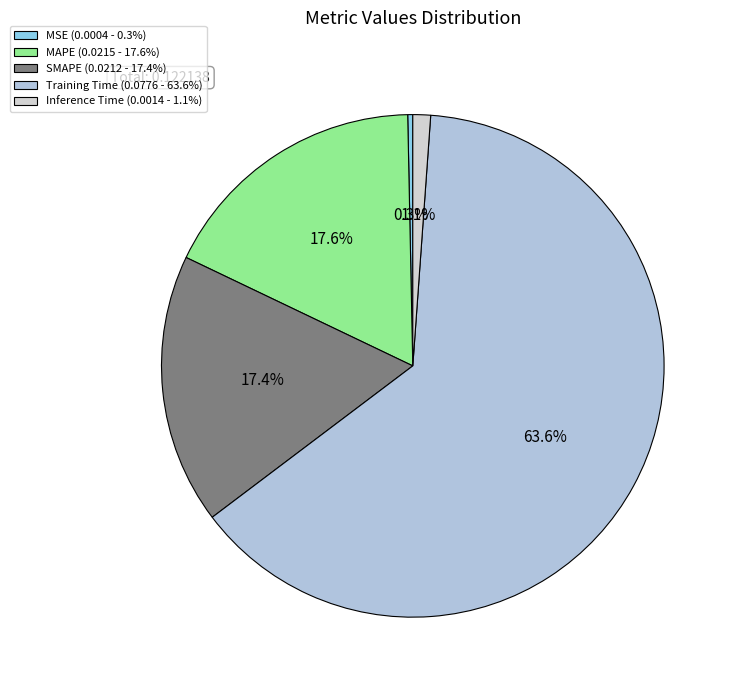

Combined, do Training Time and SMAPE account for over 50%?

Yes